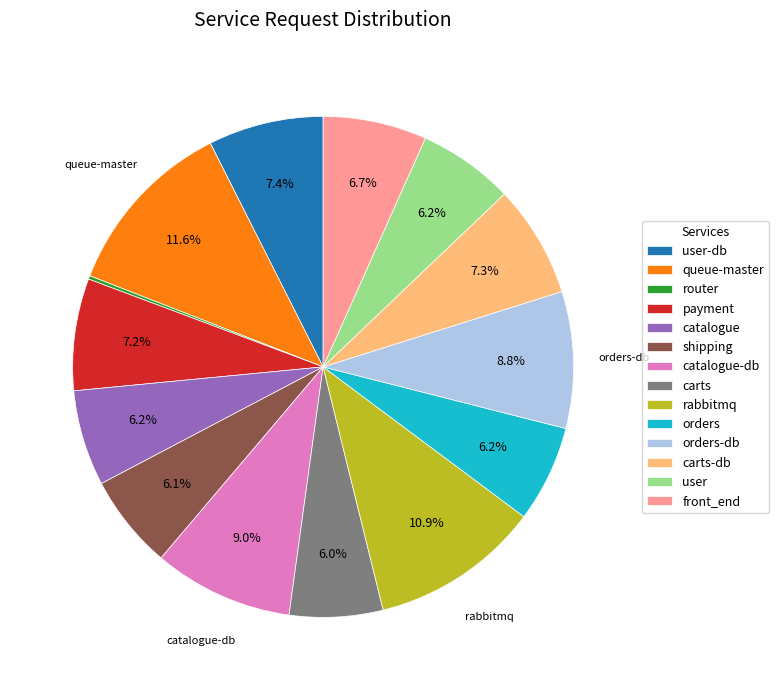

Which category has the biggest portion of the pie?

queue-master